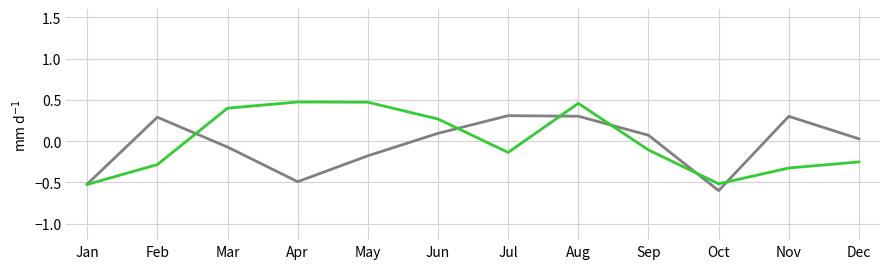

Which label corresponds to the smallest value in the chart?

Oct